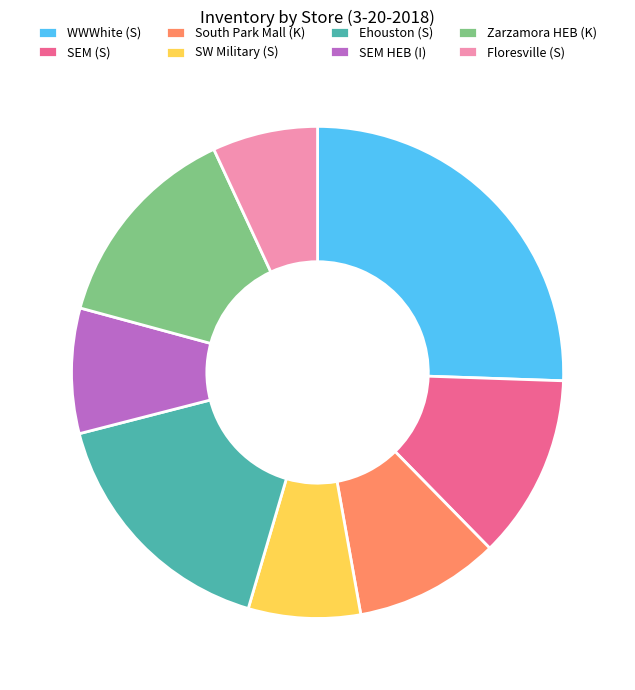

Do WWWhite (S) and SEM (S) together represent more than half of the pie?

No